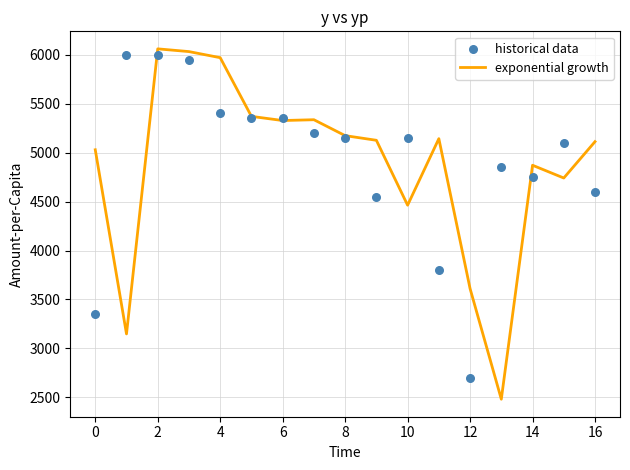

At which category is the sum across all series the highest?

2